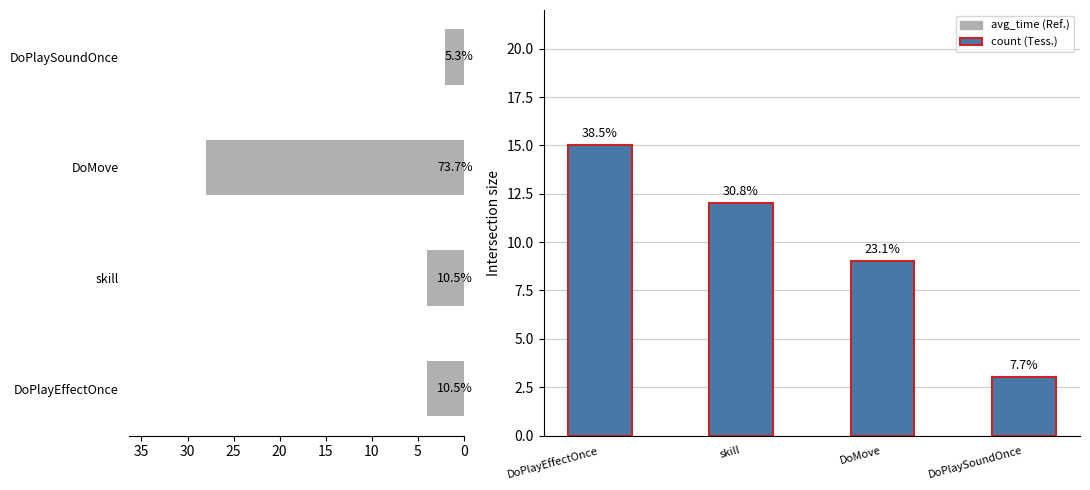

What is the average value of the avg_time series?

10